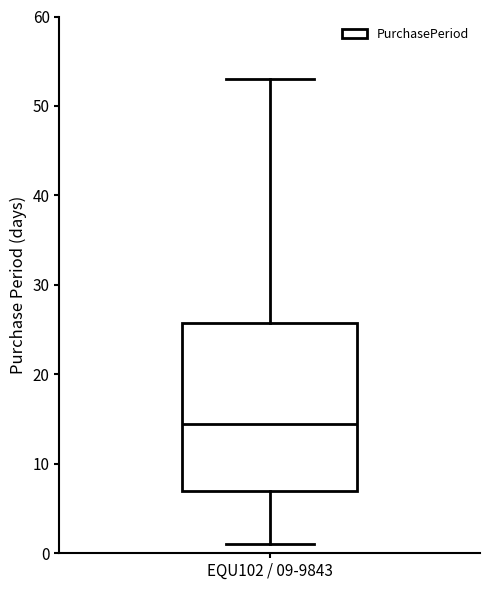

Transcribe this box plot: give where the median line is, the range the box spans, and where the two whiskers end, as read against the y-axis. The values are not printed on the chart, so give them approximately, as read against the axis.

median 15, box 7 to 26, whiskers 1 to 53